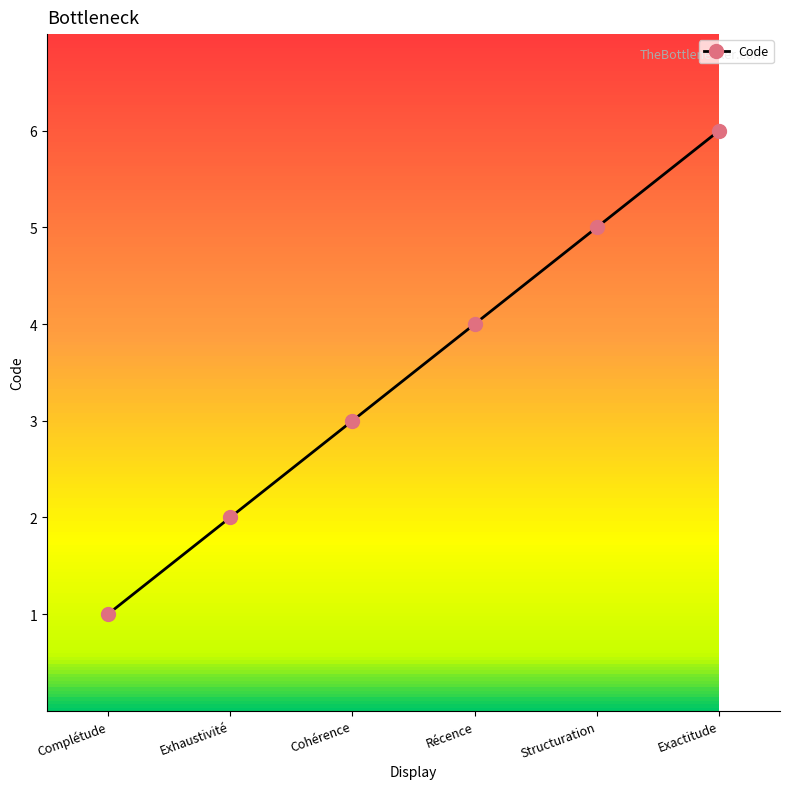

List the labels in order of value, largest first.

Exactitude, Structuration, Récence, Cohérence, Exhaustivité, Complétude